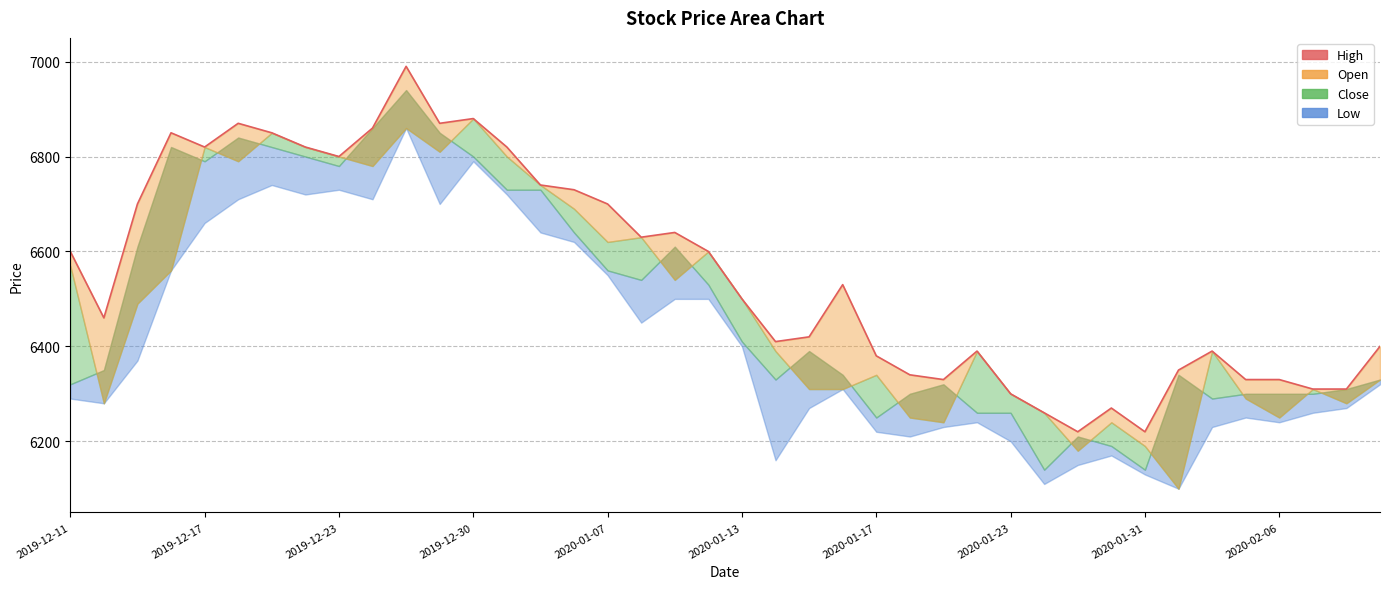

At which category does the chart reach its peak across all series?

10